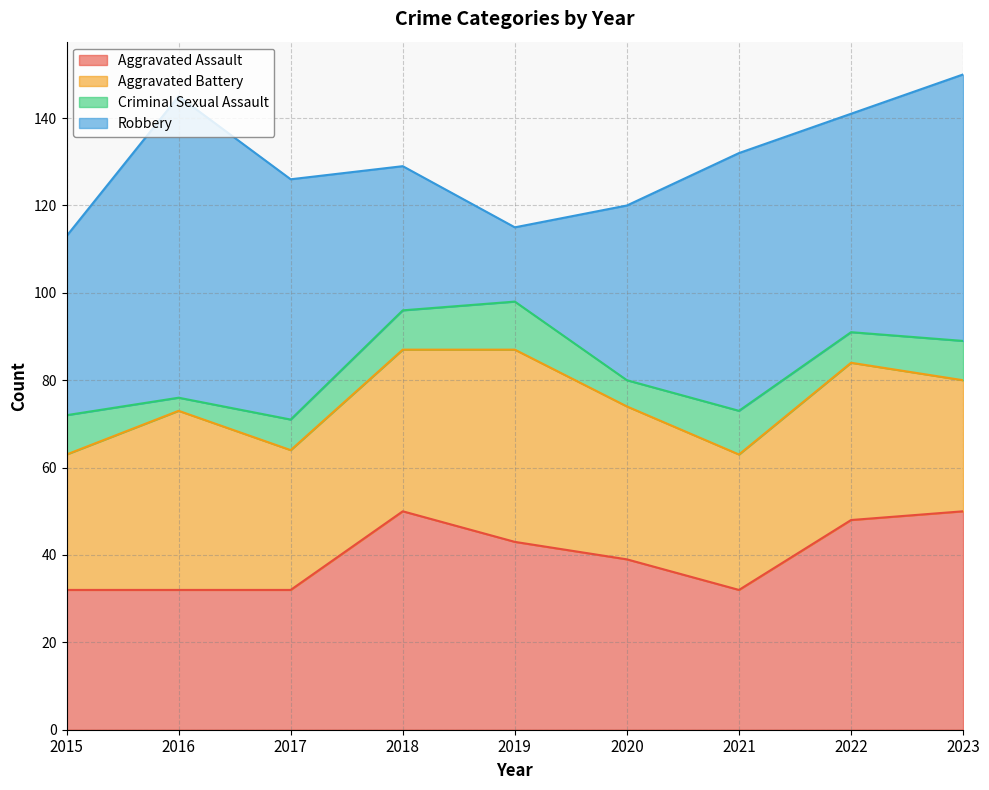

Where is the first local maximum for Robbery?

2016